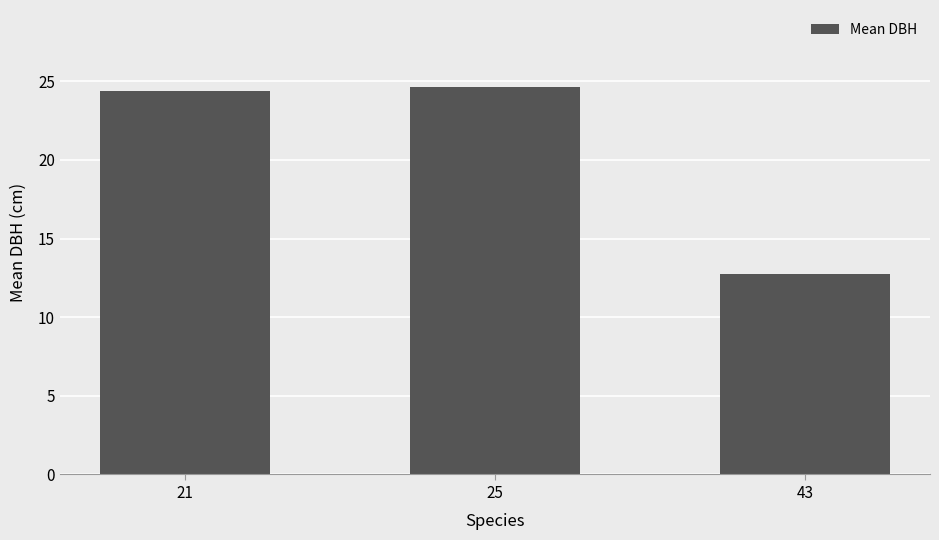

What is the greatest value displayed?

24.6